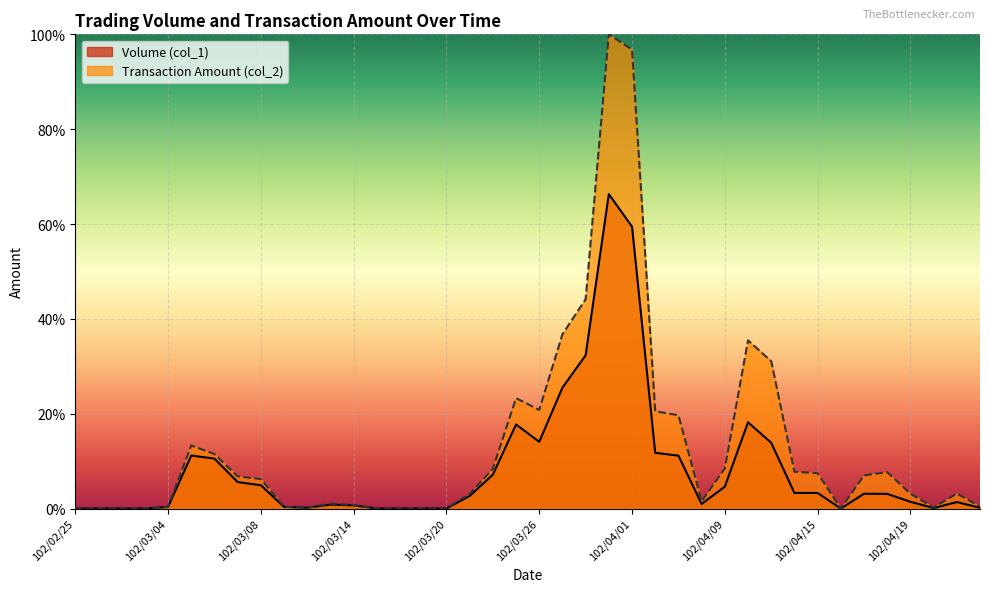

What is the difference between the highest and lowest values at 102/04/15?

4.2